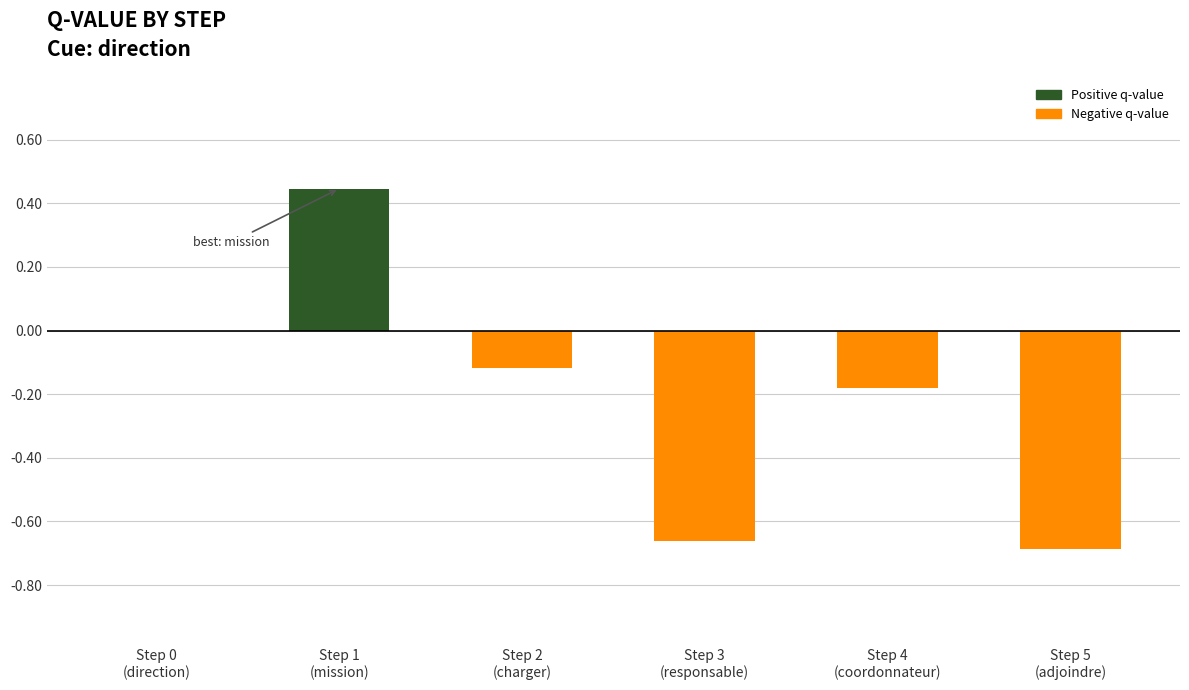

What is the sum of all values?

-1.2